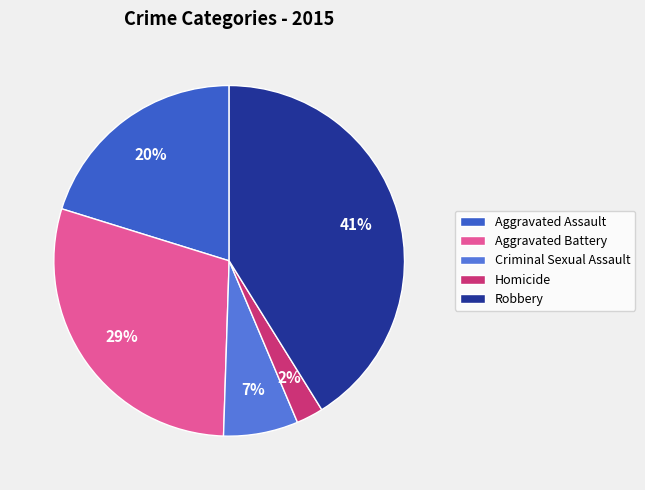

To the nearest percent, what is the difference between the Aggravated Battery and Criminal Sexual Assault slice percentages?

22%